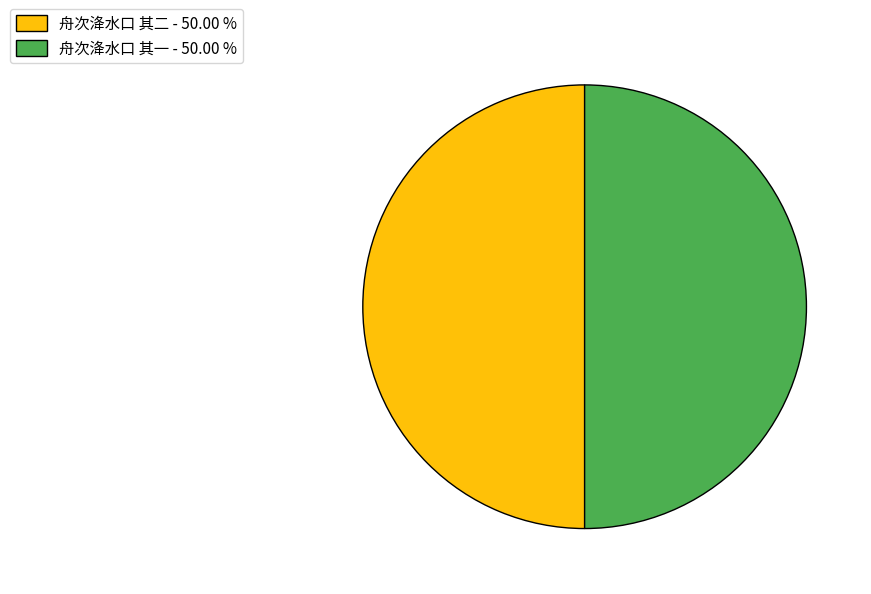

Combined, do 舟次洚水口 其一 - 50.00 % and 舟次洚水口 其二 - 50.00 % account for over 50%?

Yes